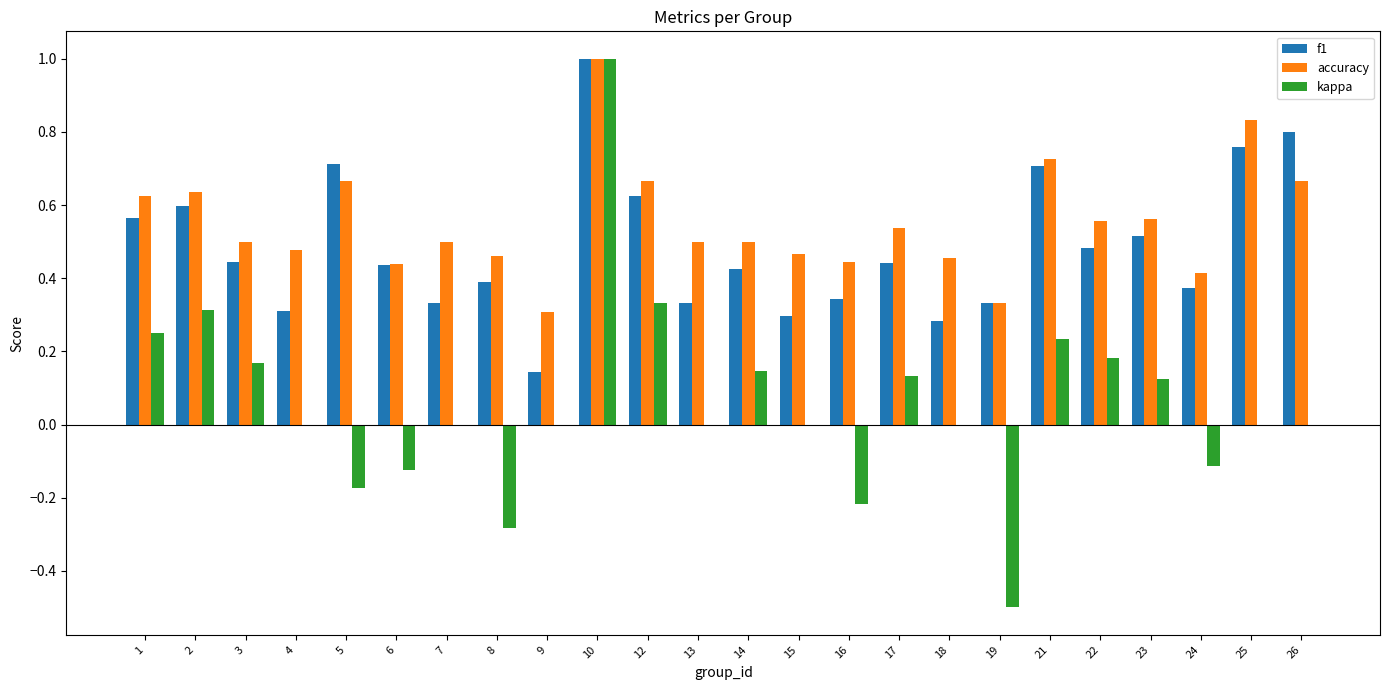

The value of kappa at 25 is -0.5. True or false?

False